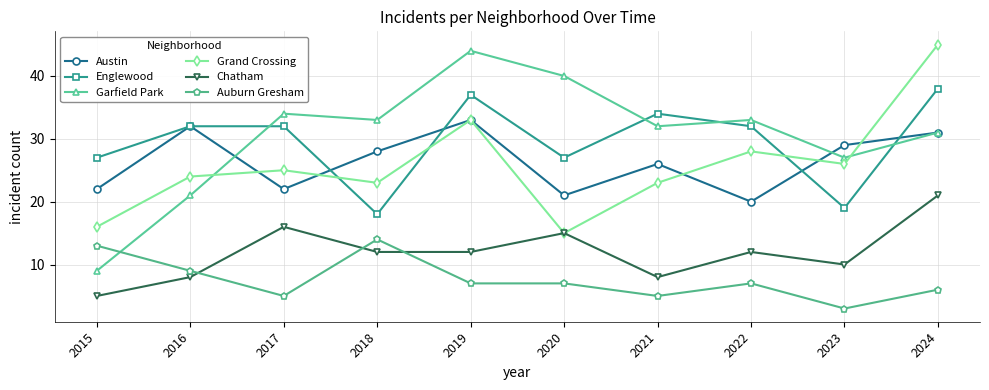

What is the difference between the maximum and minimum values in the Chatham series?

16